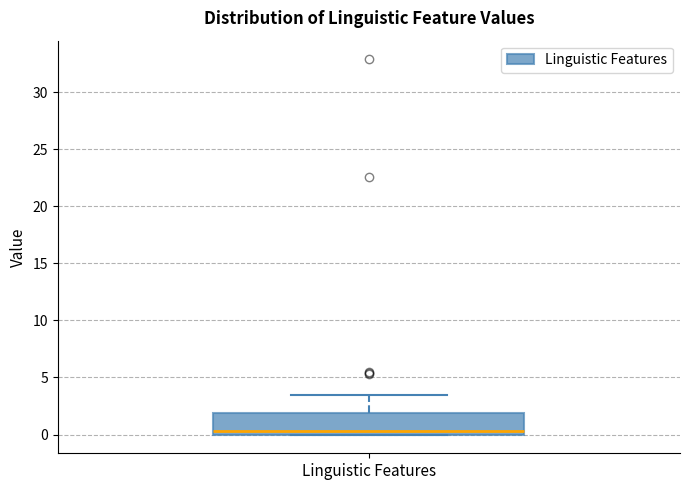

Where does the upper whisker of the box for Linguistic Features end on the y-axis? The values are not printed on the chart, so give them approximately, as read against the axis.

3.5